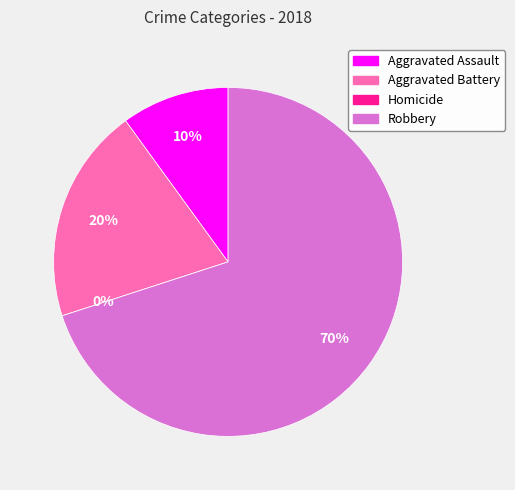

Combined, do Homicide and Aggravated Assault account for over 50%?

No